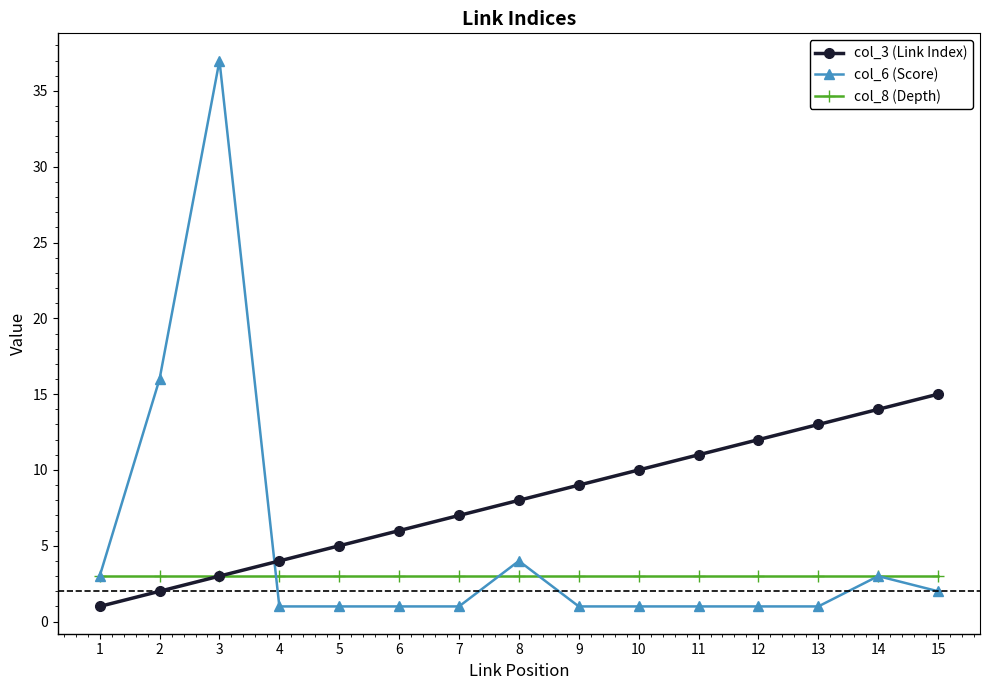

True or false: col_3 (Link Index) has more than 2 interior local peaks.

False